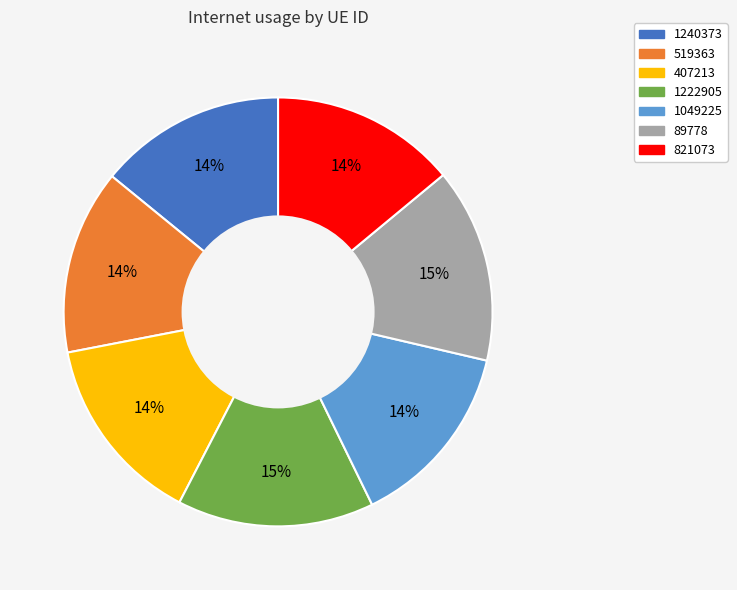

The 1222905 slice represents 27% of the pie. True or false?

False